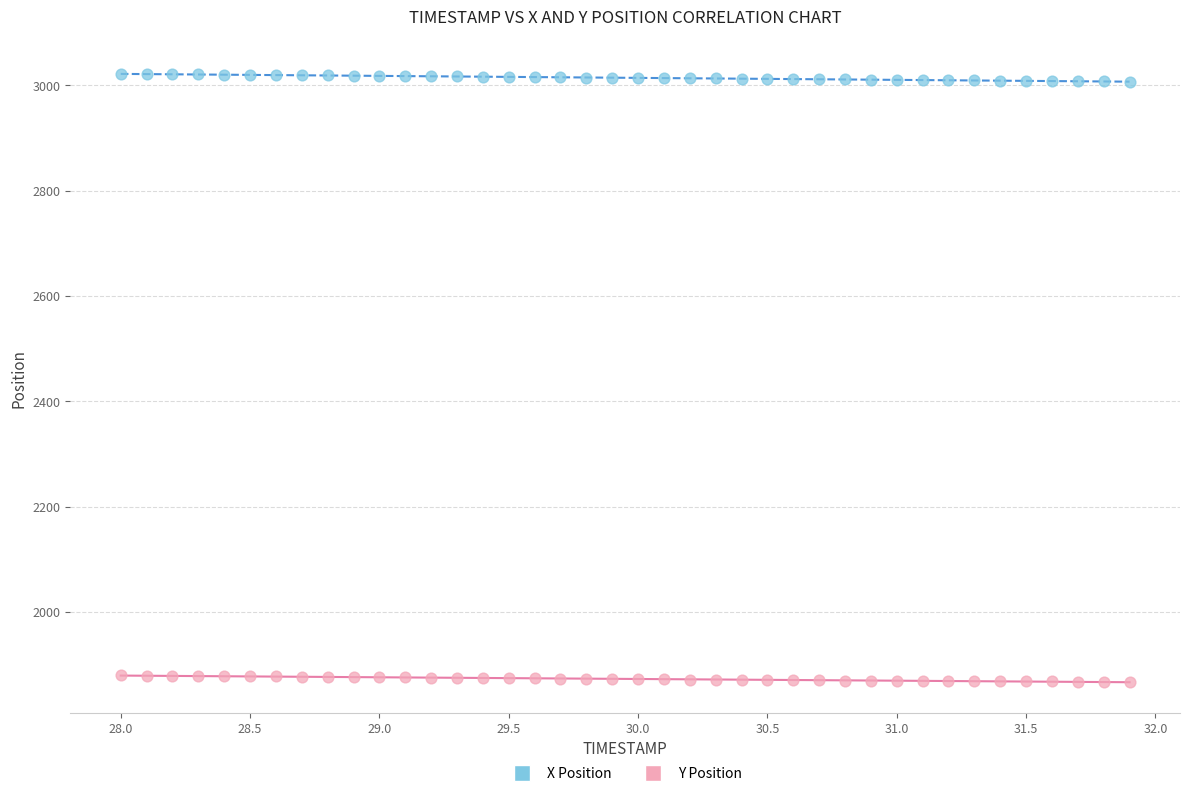

Which series reaches the maximum Y coordinate?

X Position